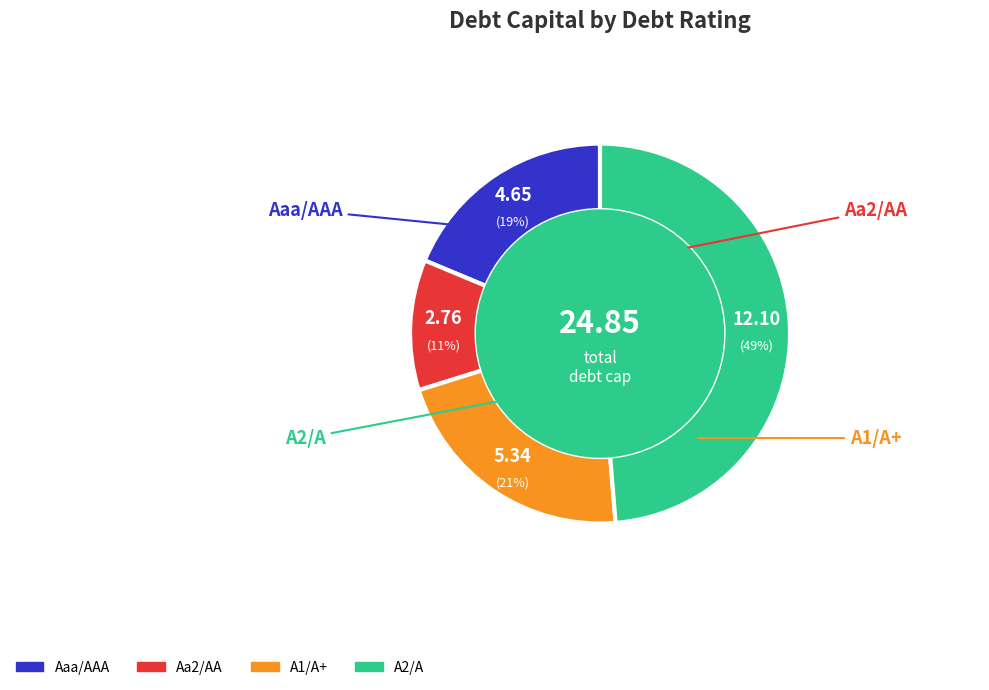

The A1/A+ slice represents 28% of the pie. True or false?

False